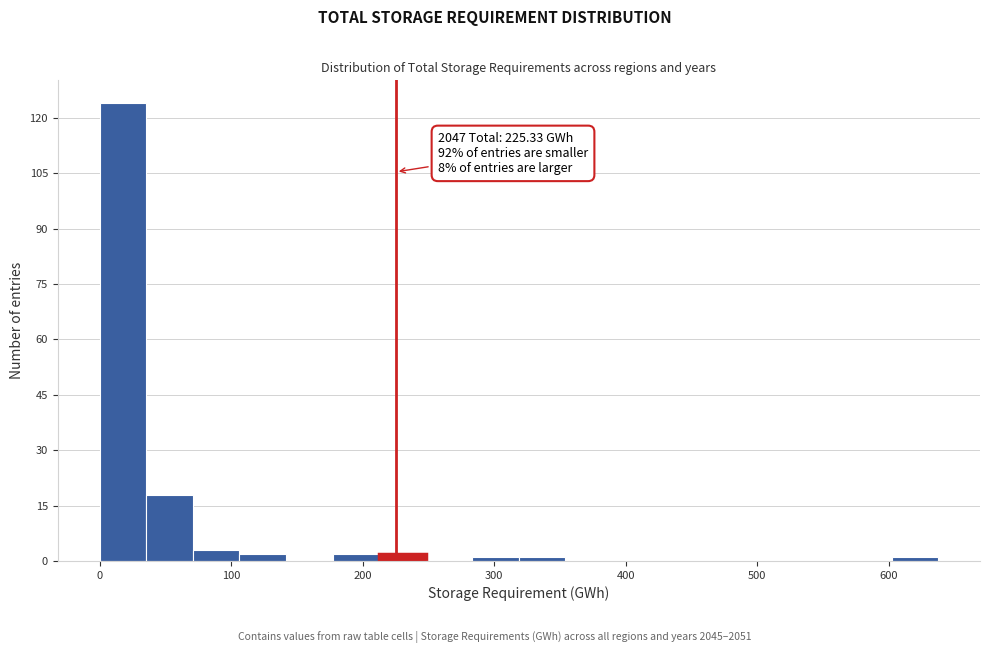

Read against the x-axis, roughly where is the centre of the tallest bar?

20